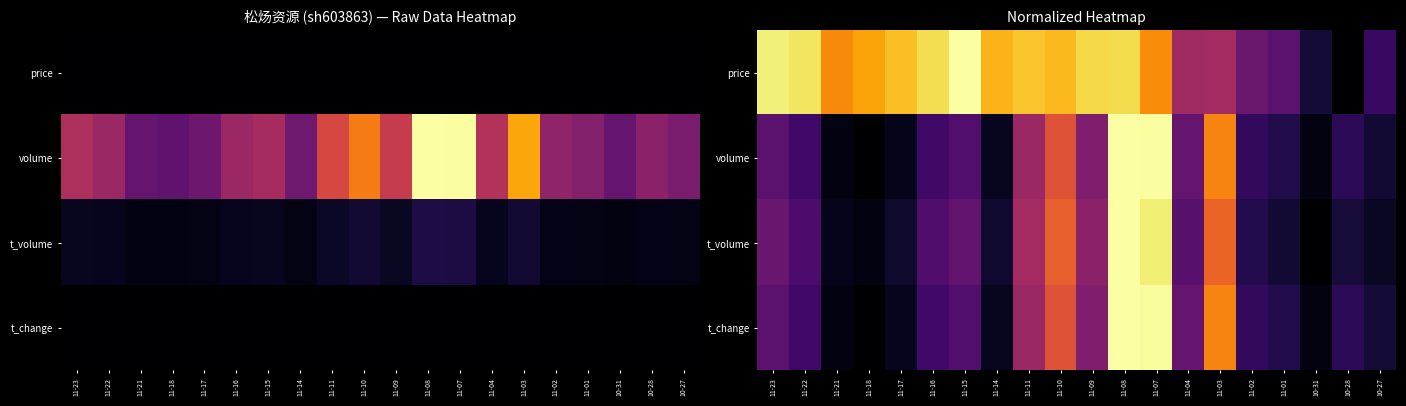

Count the number of data series in this chart.

4